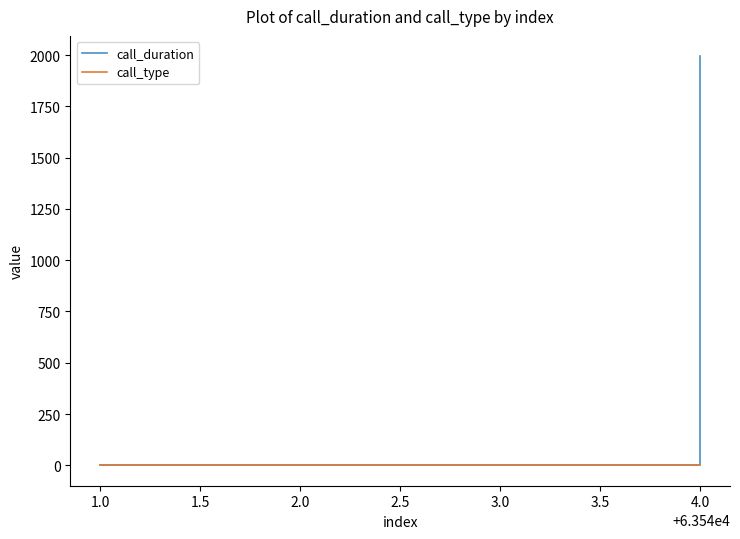

Count the number of data series in this chart.

2